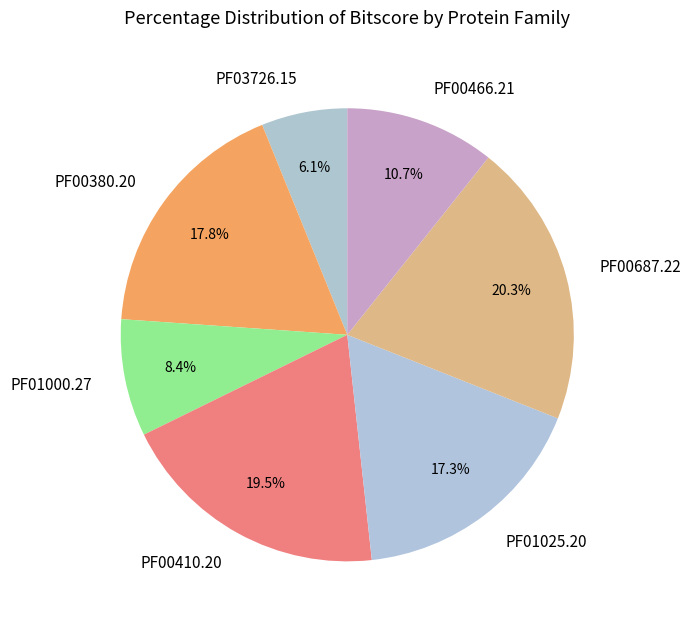

Is it true that PF01000.27 is 2% of the pie?

False